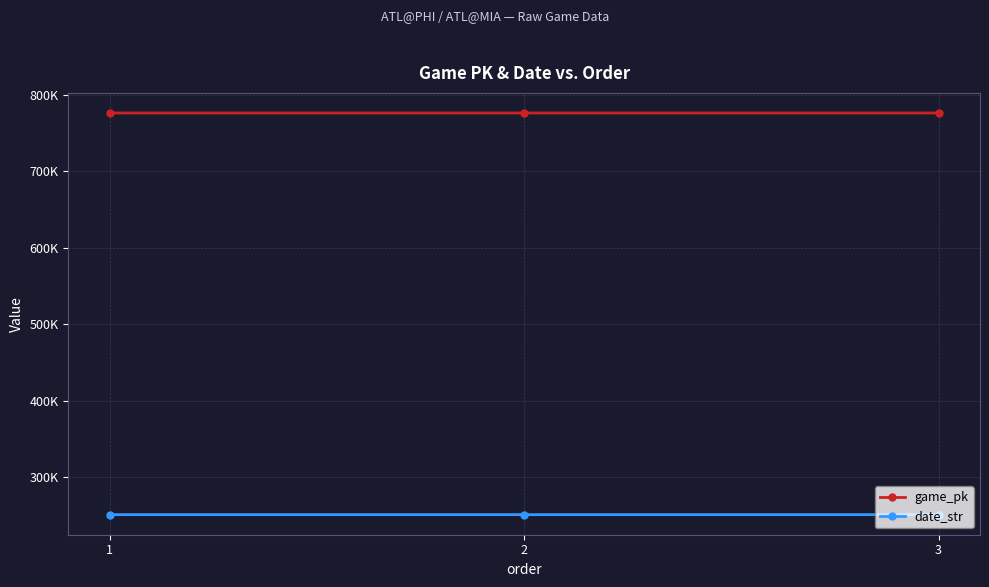

Which series has the widest spread of values?

game_pk